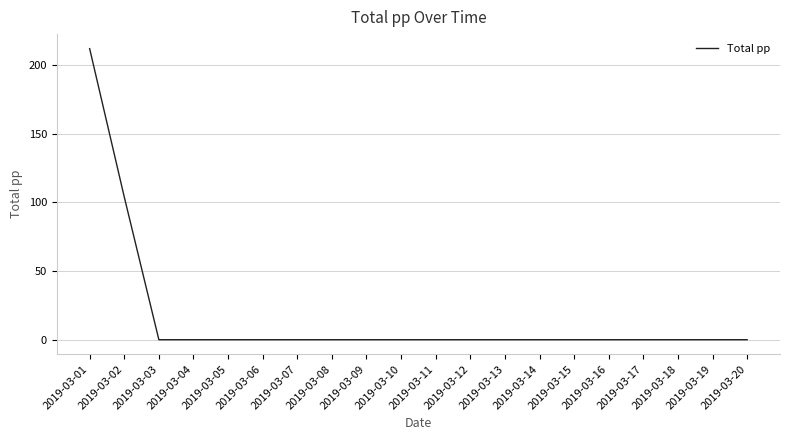

Is it true that the value at 2019-03-18 is 131?

False